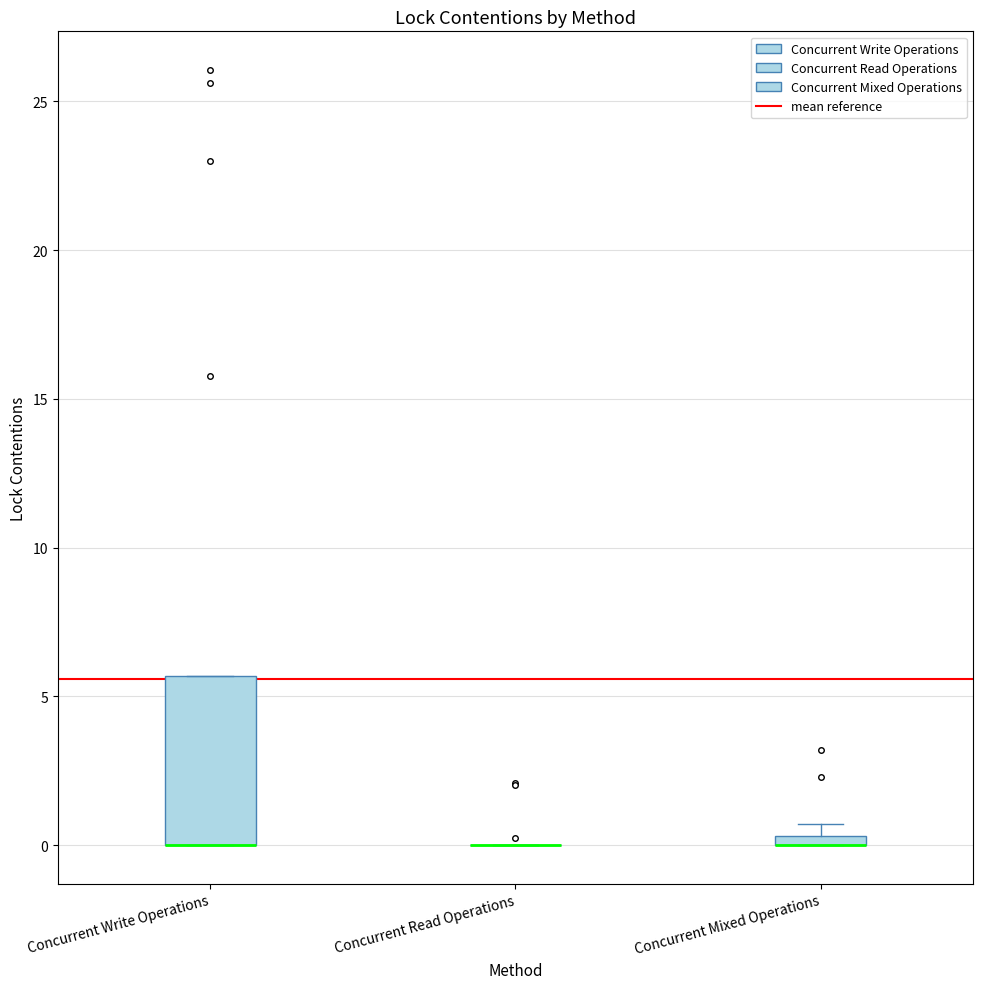

Which box is the tallest, from its lower edge to its upper edge?

Concurrent Write Operations